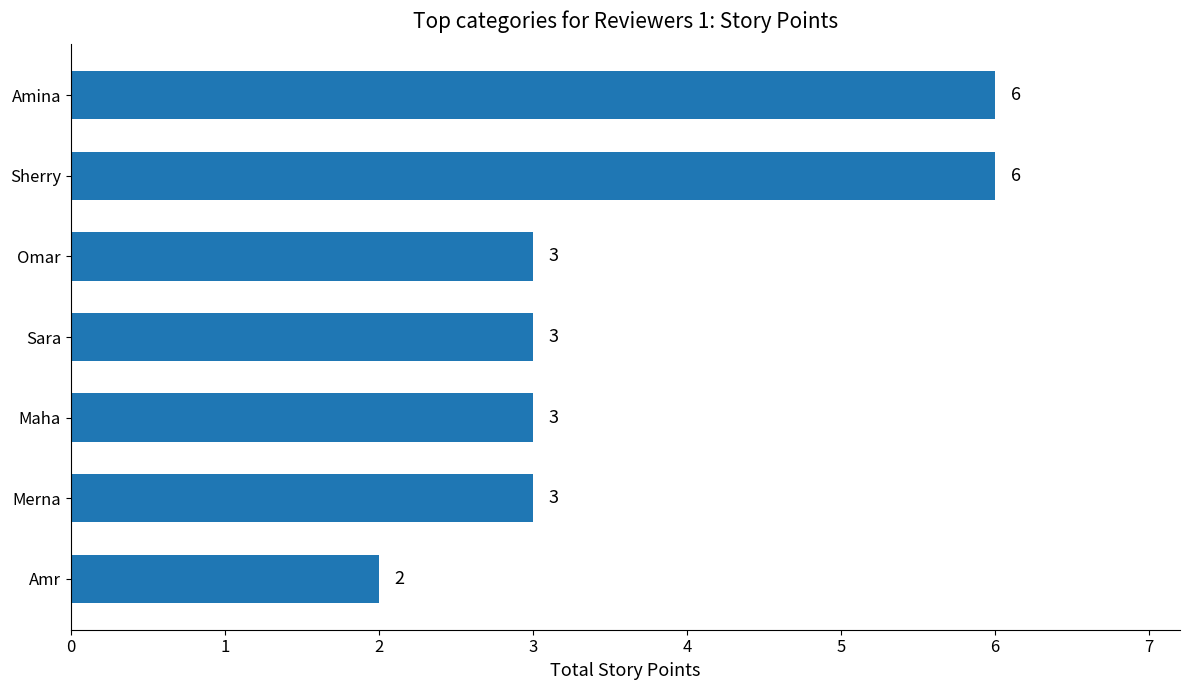

How many values are between 3 and 6?

6